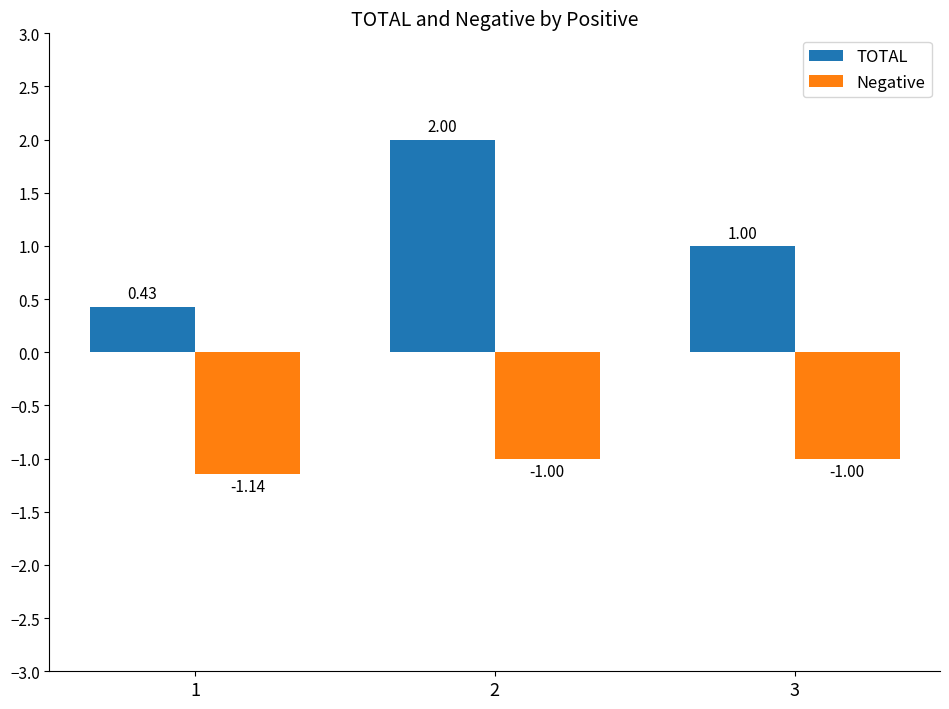

What is the difference between the highest and lowest values at 2?

3.0